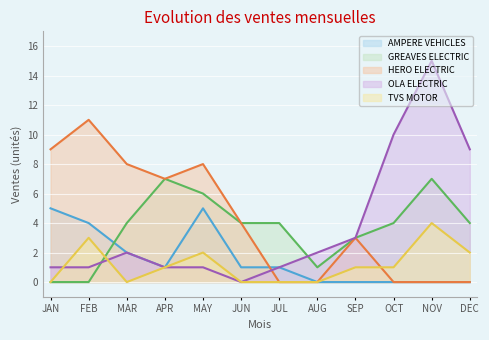

Which label corresponds to the smallest value in the chart?

AUG